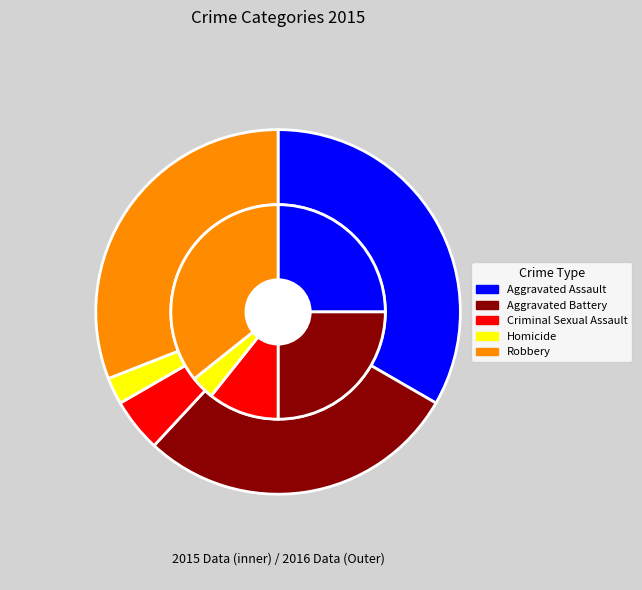

Is there a majority slice in this chart?

No